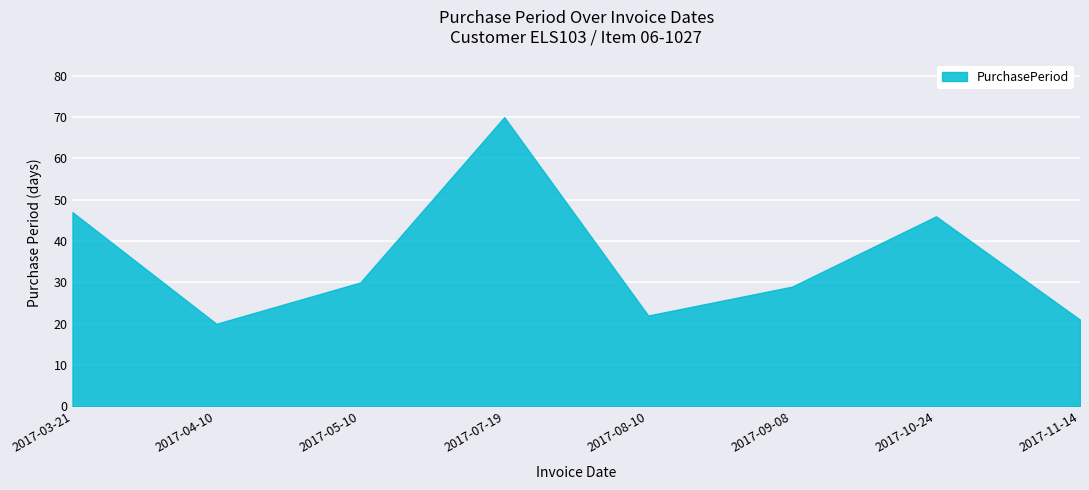

Reading left to right, what are all the values shown in this chart?

2017-03-21=47	2017-04-10=20	2017-05-10=30	2017-07-19=70	2017-08-10=22	2017-09-08=29	2017-10-24=46	2017-11-14=21